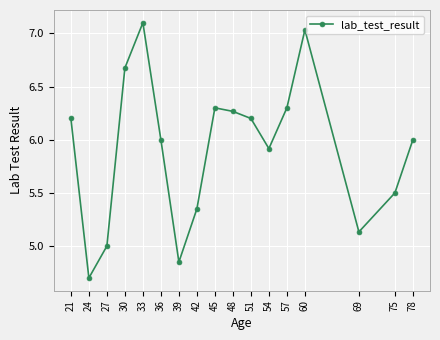

What is the value of the 12th point from the left?

5.9